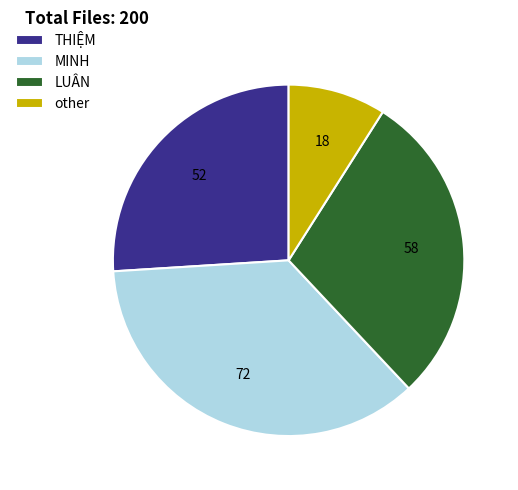

Does any single category account for the majority?

No